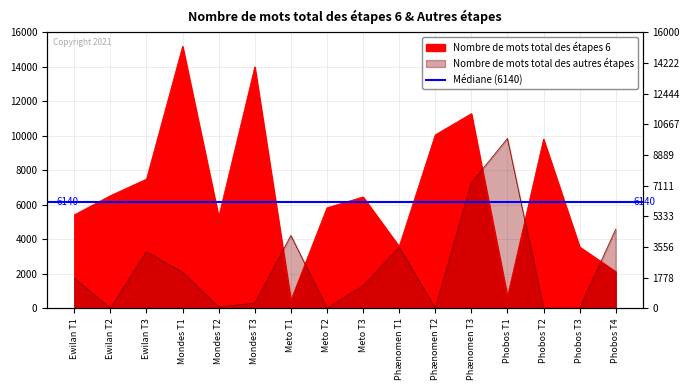

Reading left to right, what are all the values shown in this chart?

Nombre de mots total des étapes 6: 5416	6528	7490	15191	5291	13999	463	5825	6454	3578	10058	11287	670	9803	3551	2123
Nombre de mots total des autres étapes: 1737	0	3277	2077	79	286	4218	0	1304	3533	0	7271	9845	0	0	4581